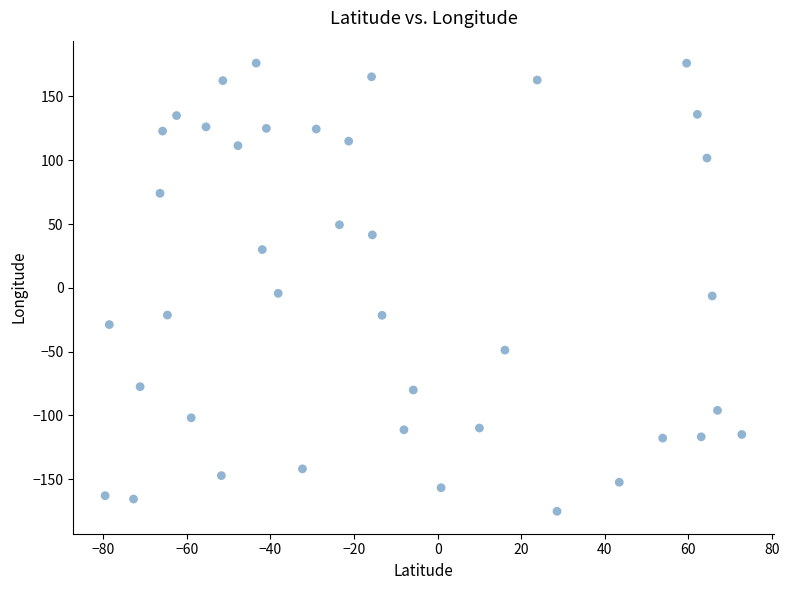

What is the range of Y values (max minus min)?

351.3